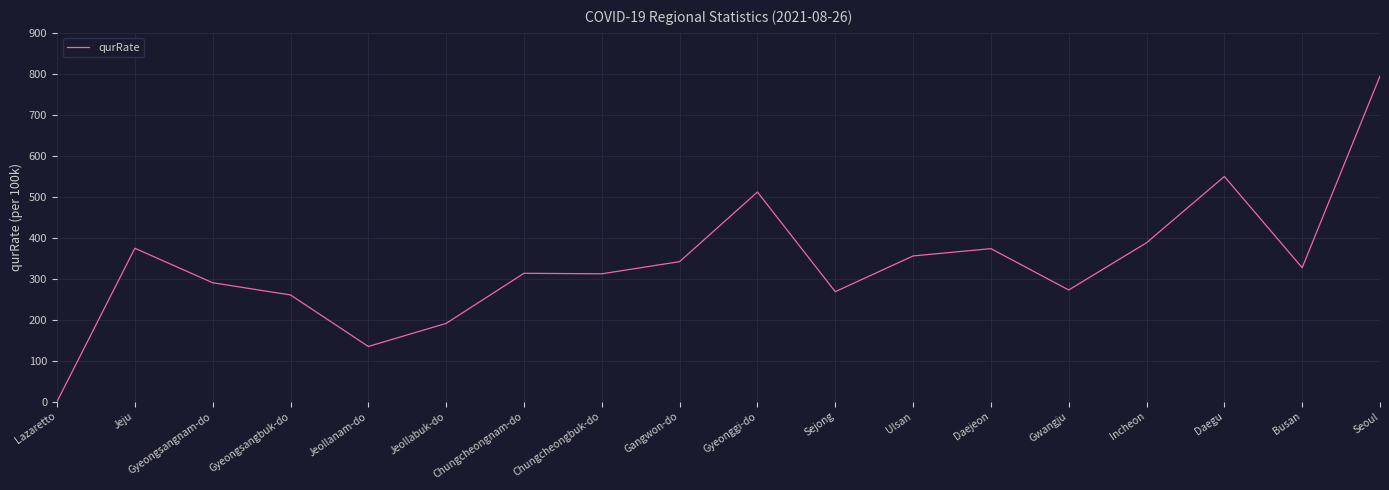

How many lines are shown in the chart?

1